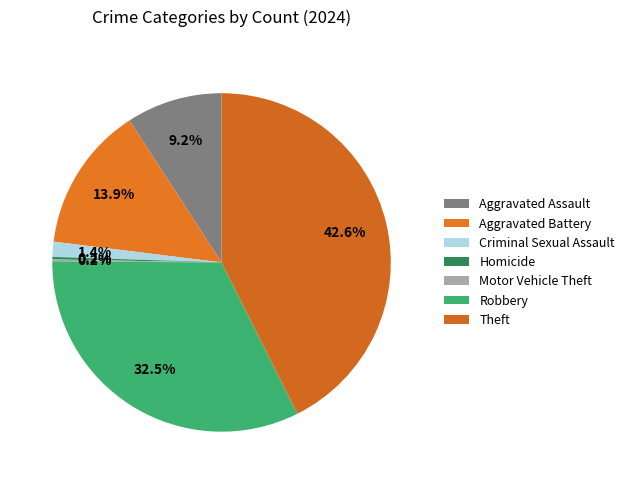

To the nearest percent, what percentage of the pie is Robbery?

32%